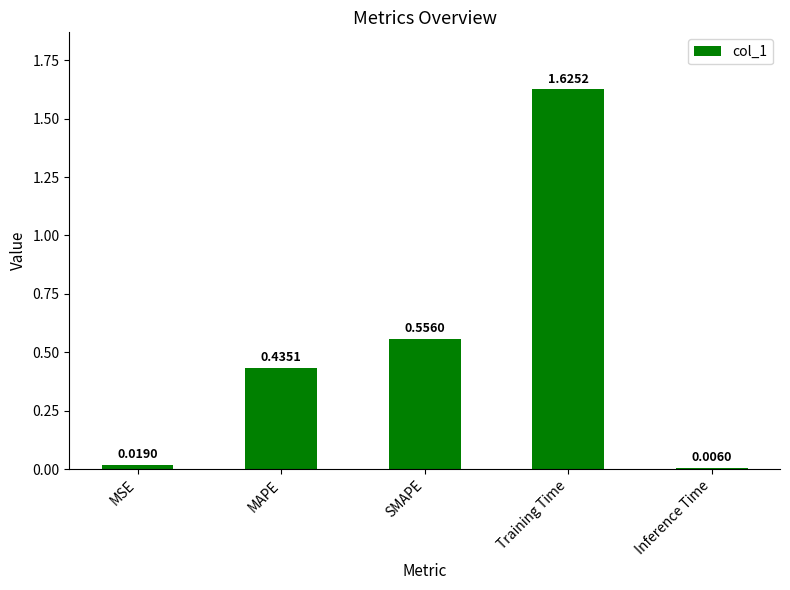

Are the bars grouped side by side (vs. stacked)?

No